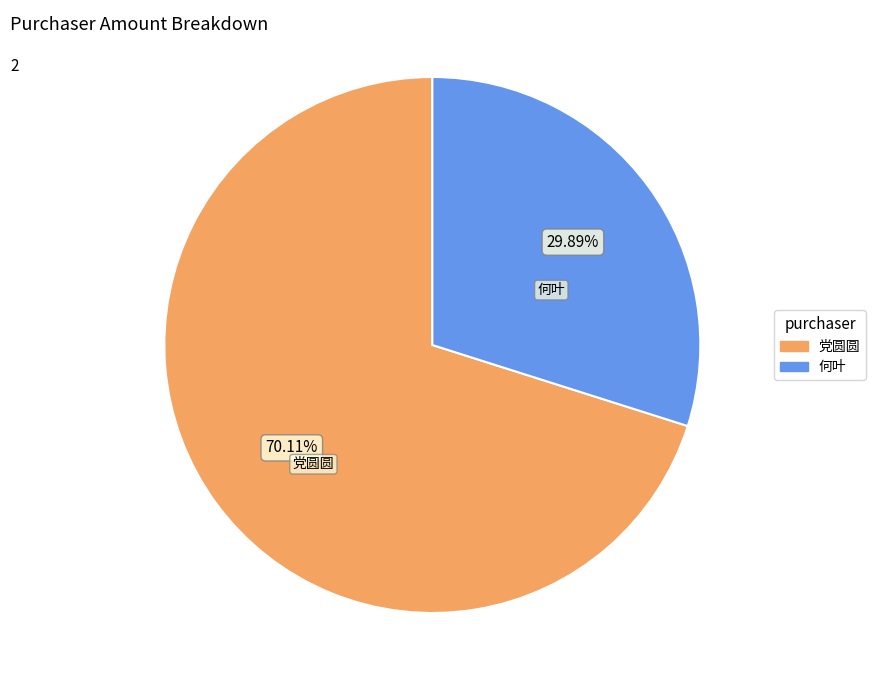

Is there a majority slice in this chart?

Yes